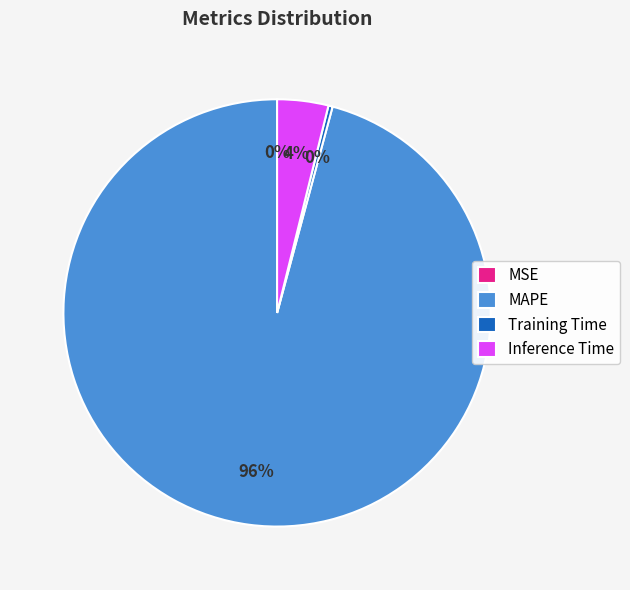

Is it true that MAPE is 96% of the pie?

True